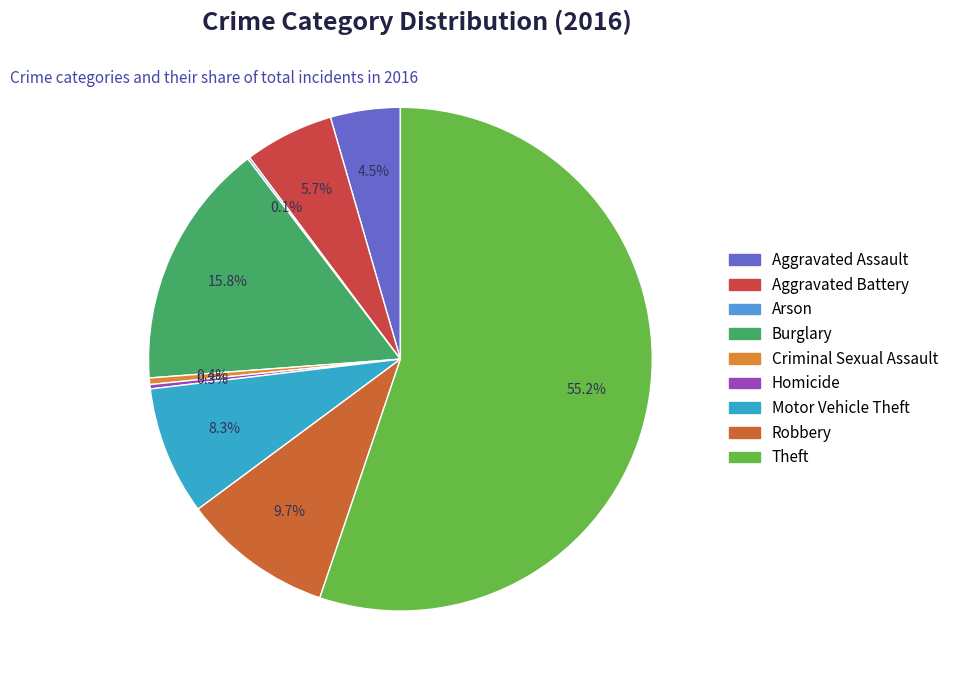

What is the smallest slice in the pie chart?

Arson